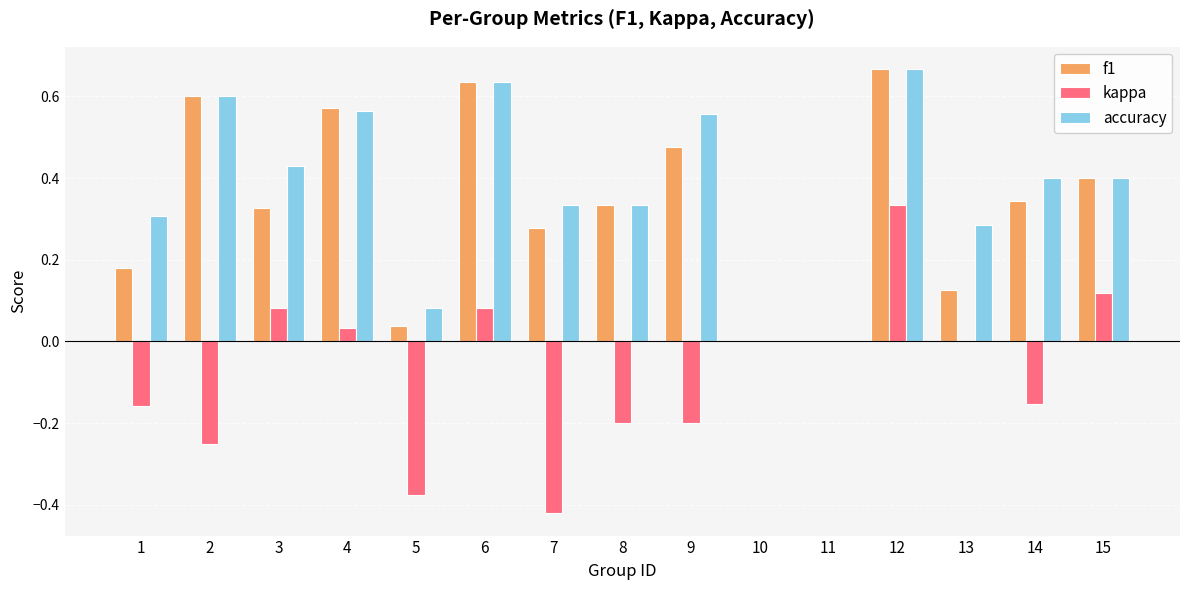

How many groups of bars are there?

15